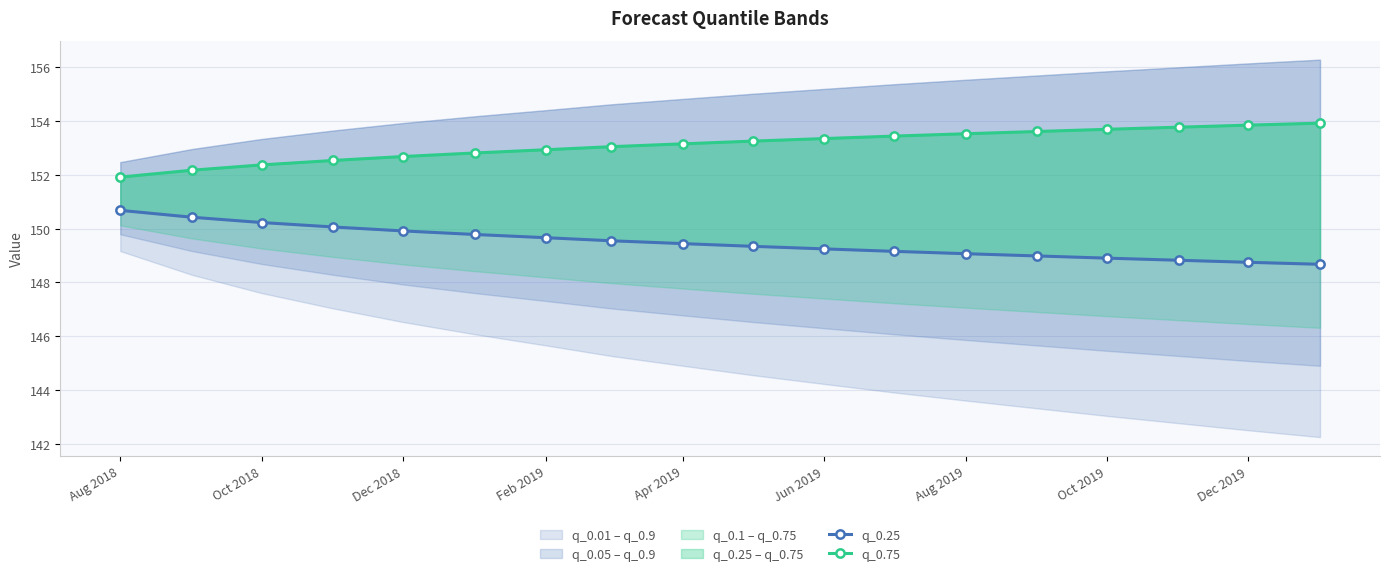

Count the number of categories in the chart.

18